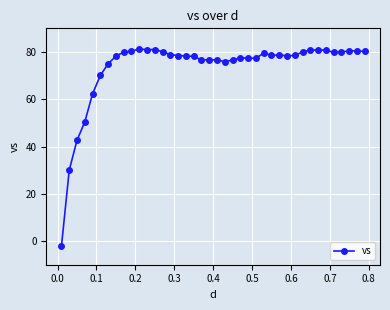

What is the value of the 37th point from the left?

80.0